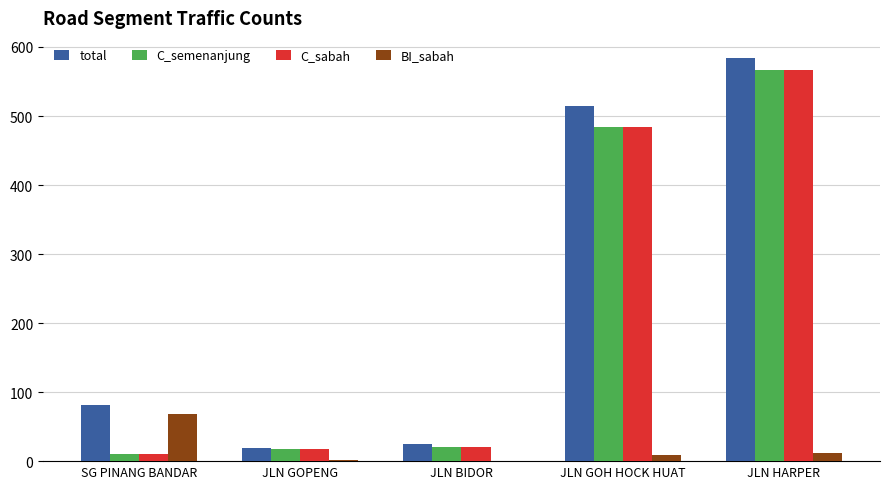

At which label does C_sabah reach its peak?

JLN HARPER